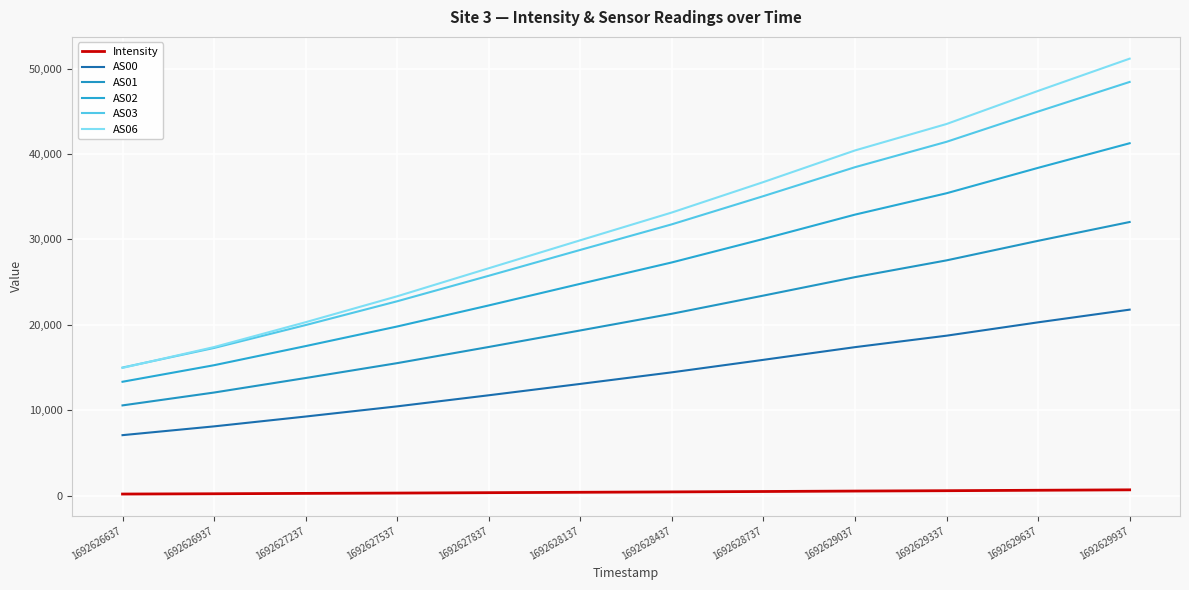

True or false: AS01 and AS06 intersect in this chart.

False